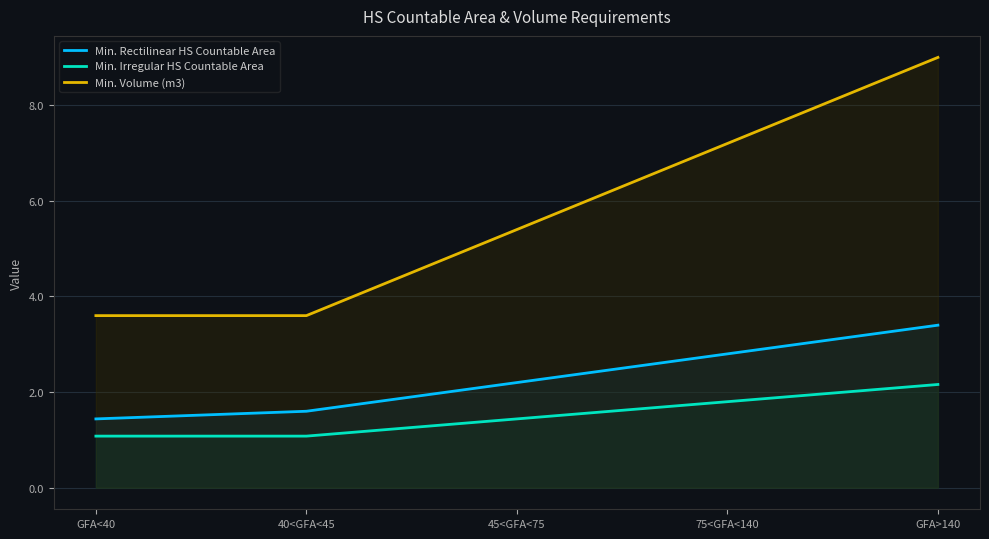

Rank the series by their average value, from highest to lowest.

Min. Volume (m3), Min. Rectilinear HS Countable Area, Min. Irregular HS Countable Area